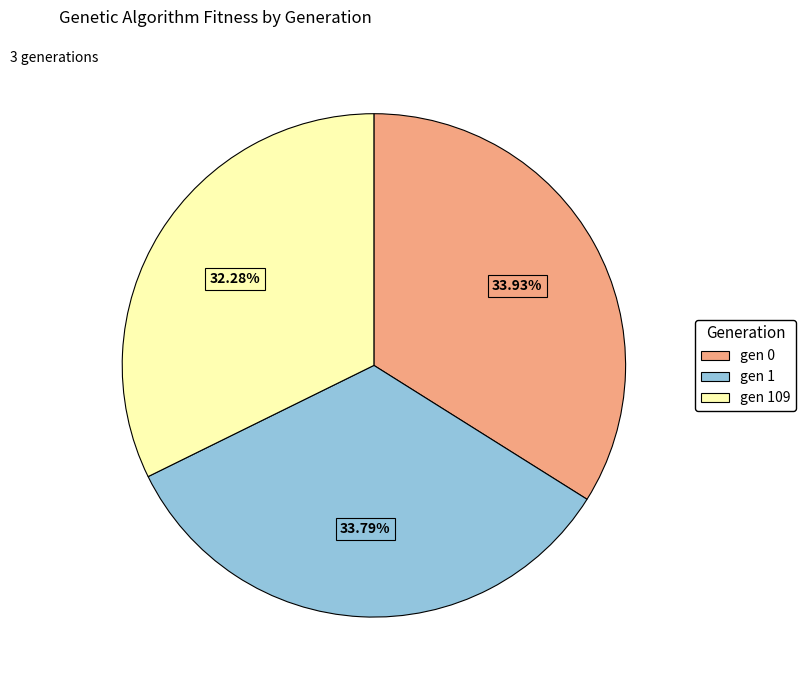

To the nearest percent, what is the average slice percentage?

33%